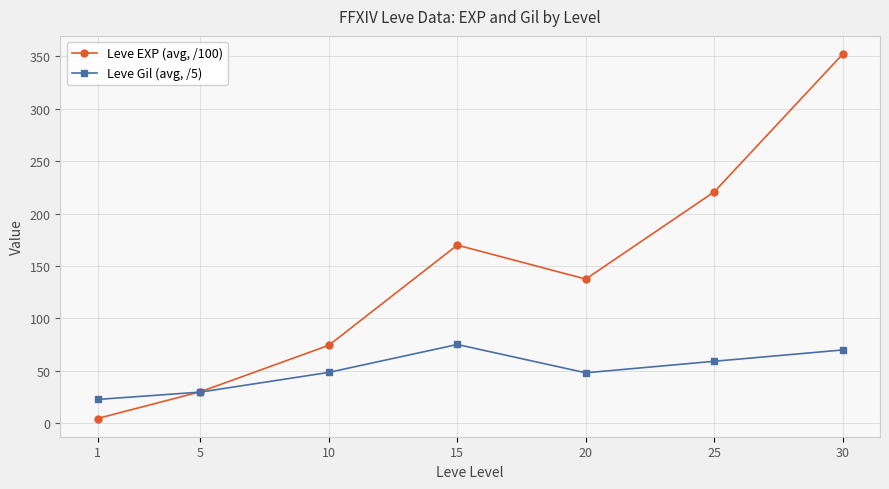

At which label does Leve EXP (avg, /100) reach its peak?

30